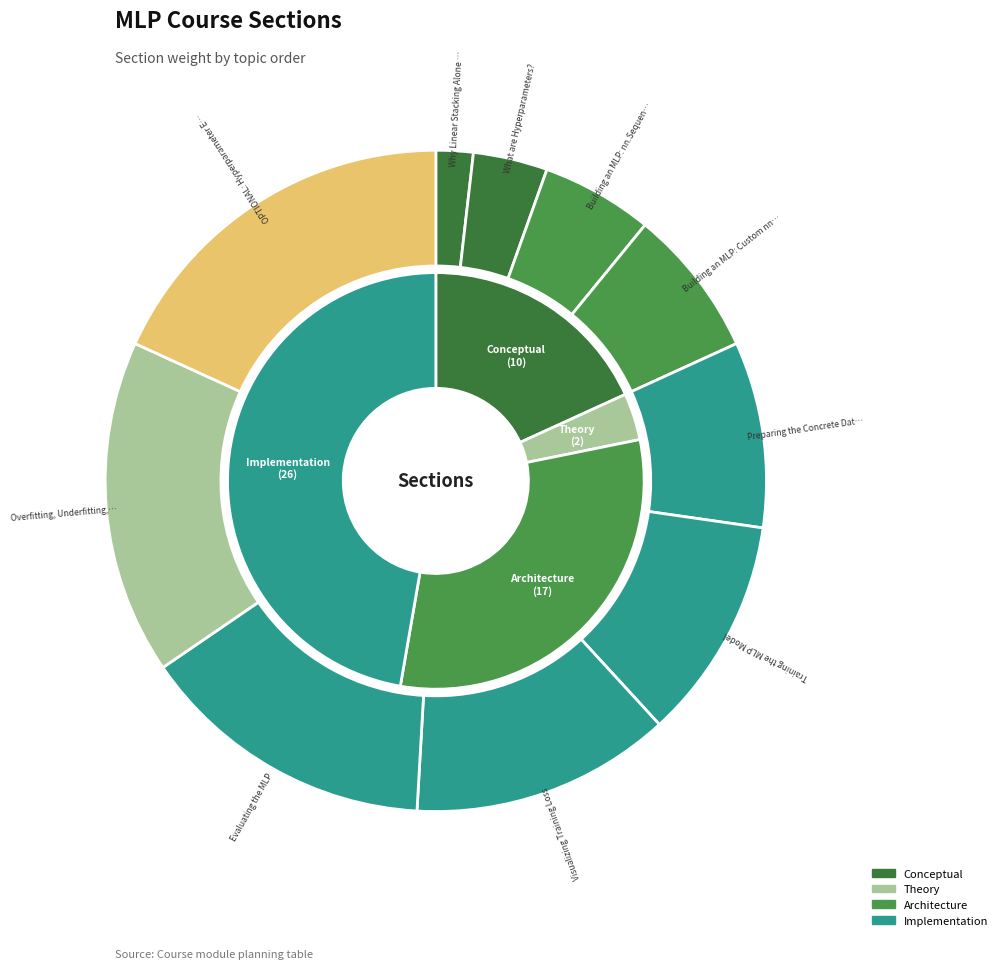

Is there any slice that represents more than half of the pie?

No